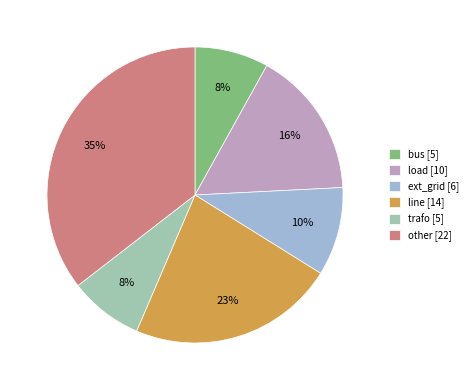

What percentage is the trafo slice, to the nearest percent?

8%